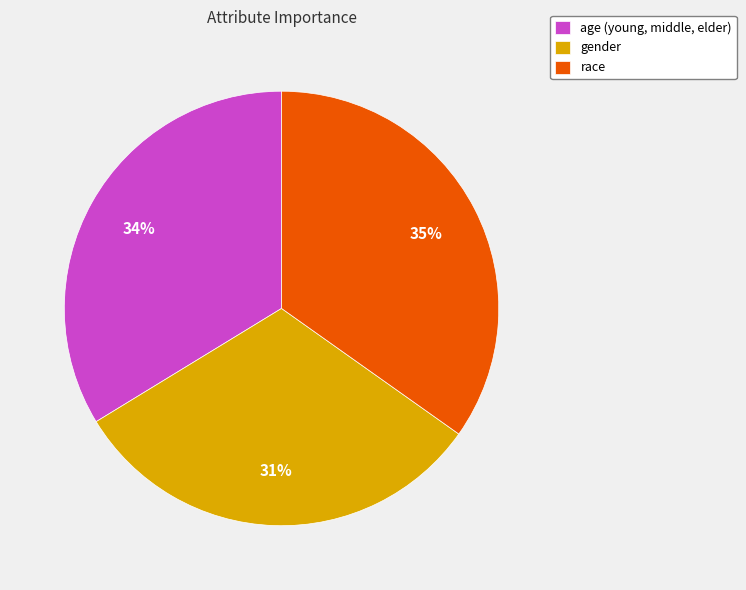

What is the largest slice in the pie chart?

race